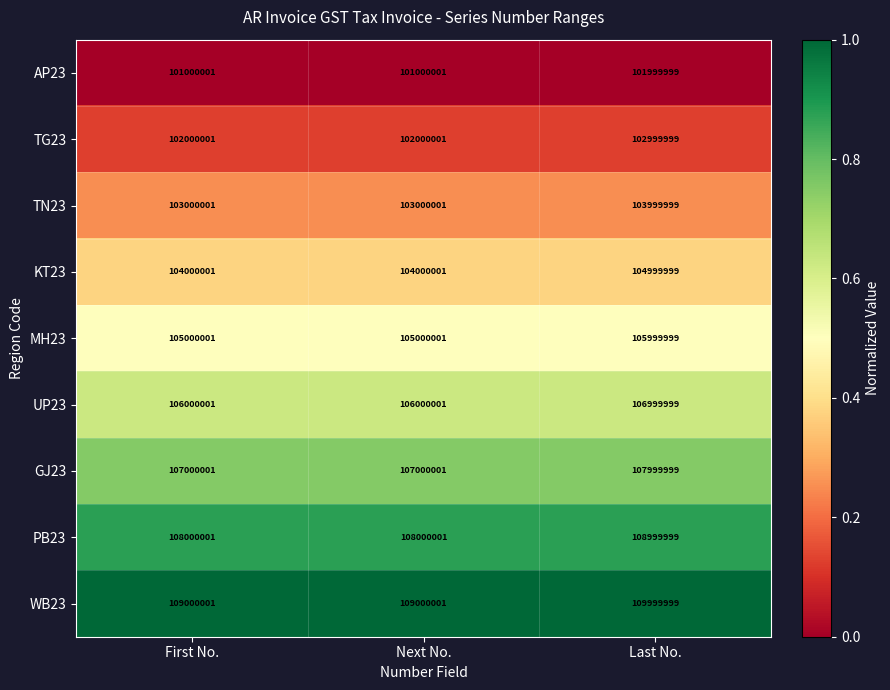

The value of AP23 at Last No. is 135483582. True or false?

False